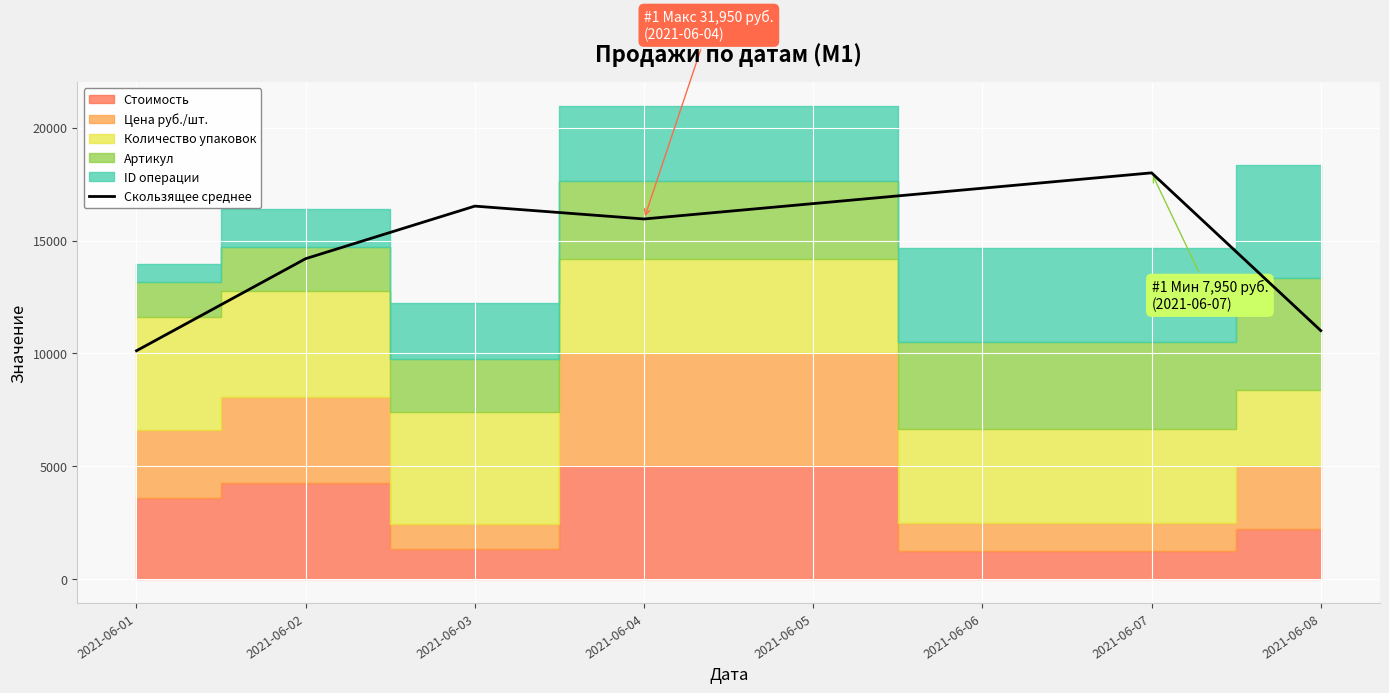

Where is the first local minimum?

2021-06-04